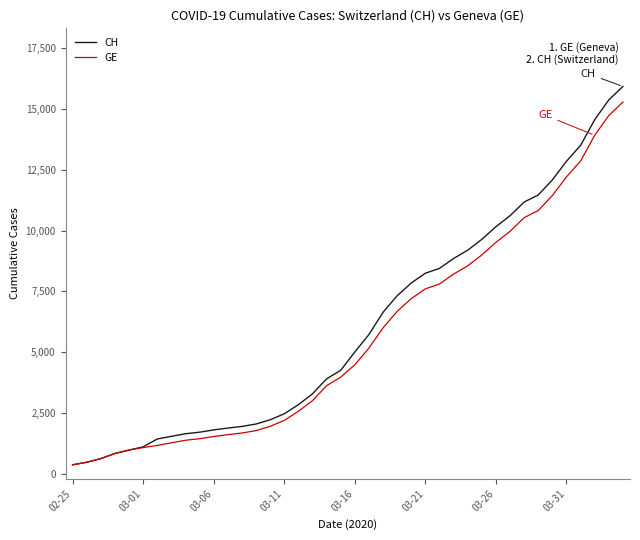

What is the lowest value of the GE series?

375